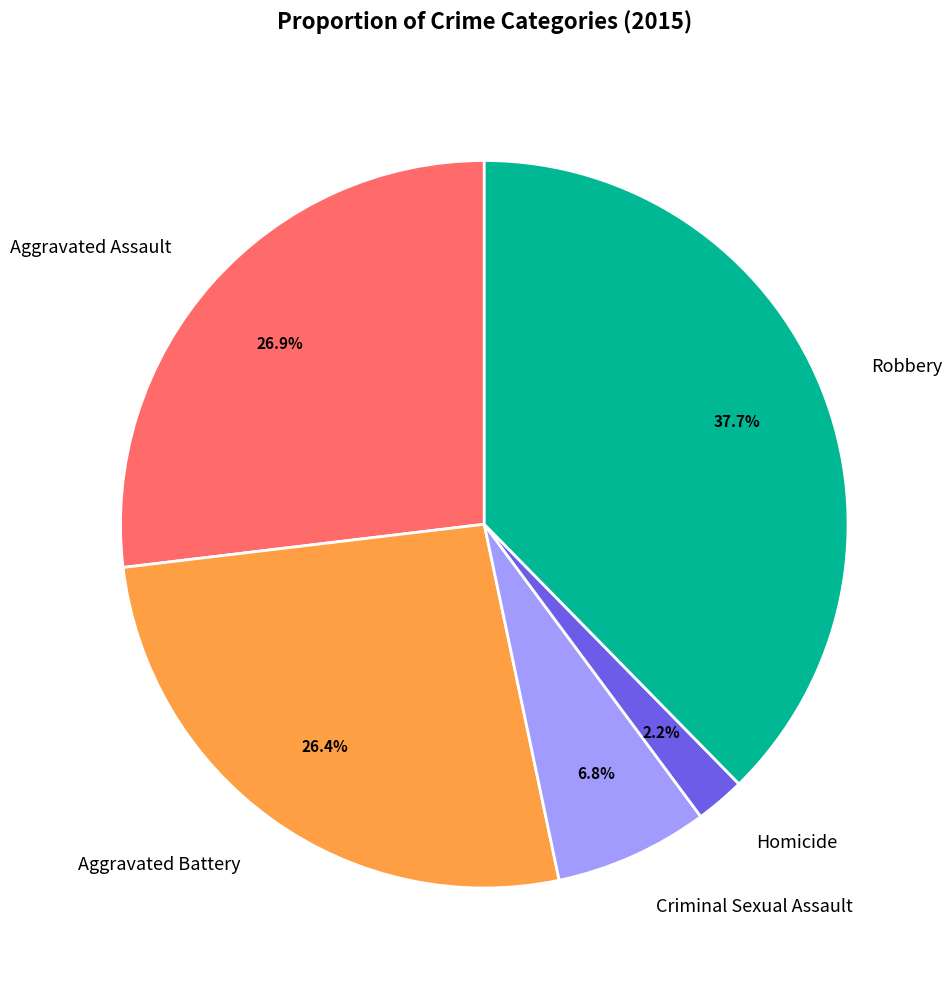

True or false: Homicide accounts for 2% of the total.

True